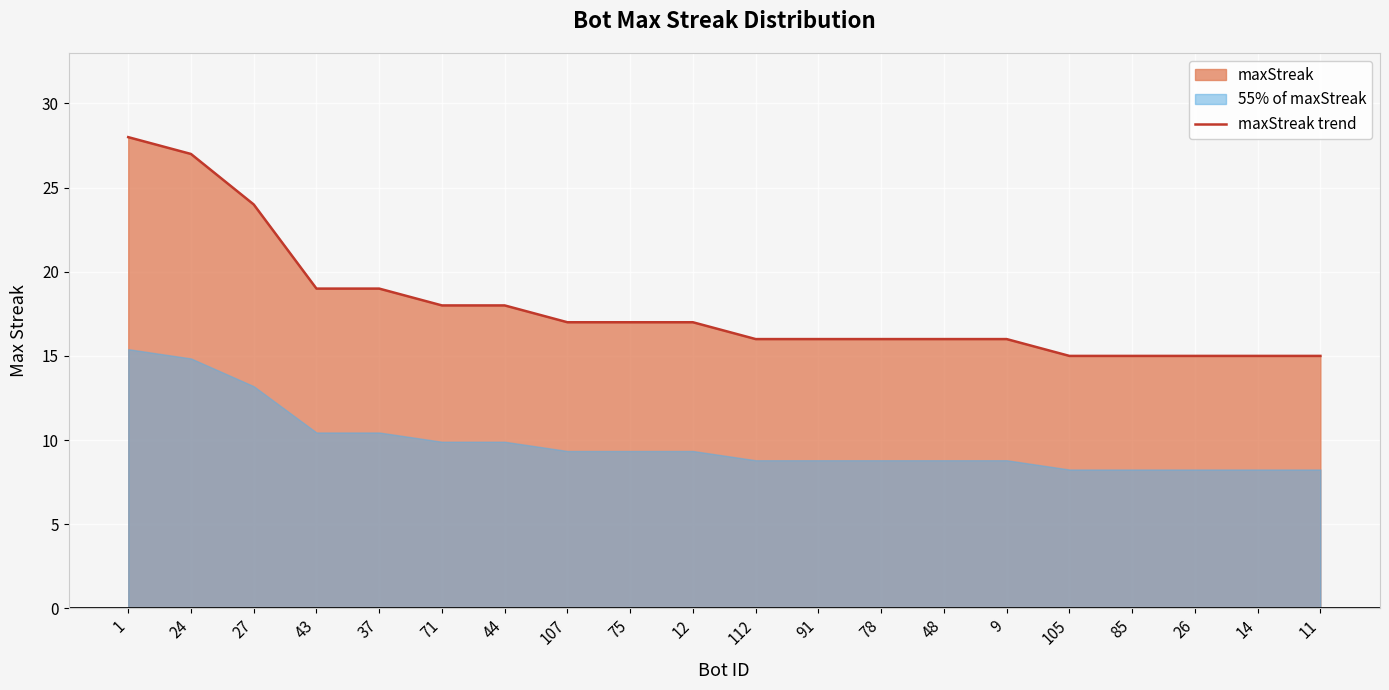

Where does the data first go above 17?

1